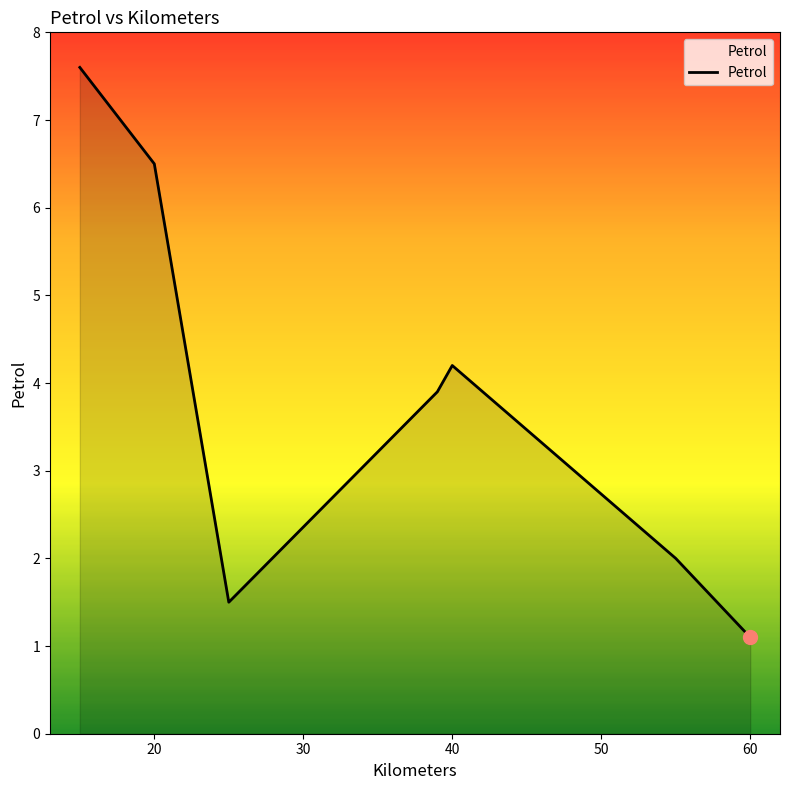

How many interior local valleys (lower than both neighbors) does the data have?

1